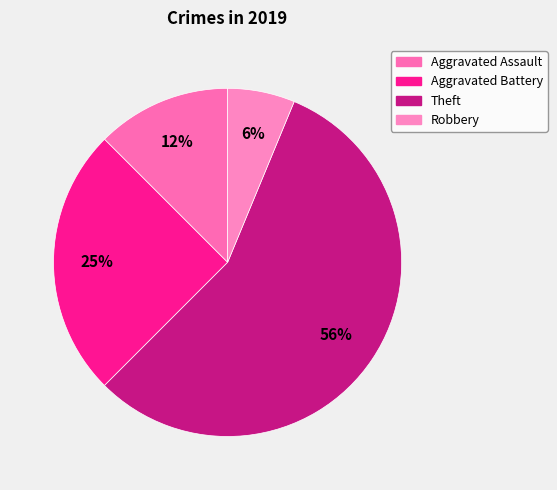

Count the number of slices in the pie.

4